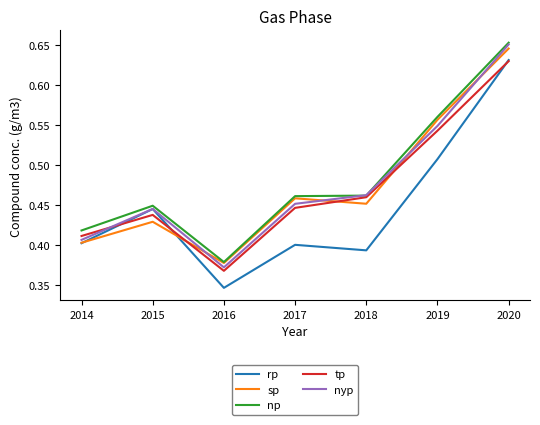

At which category does sp reach its first local valley?

2016